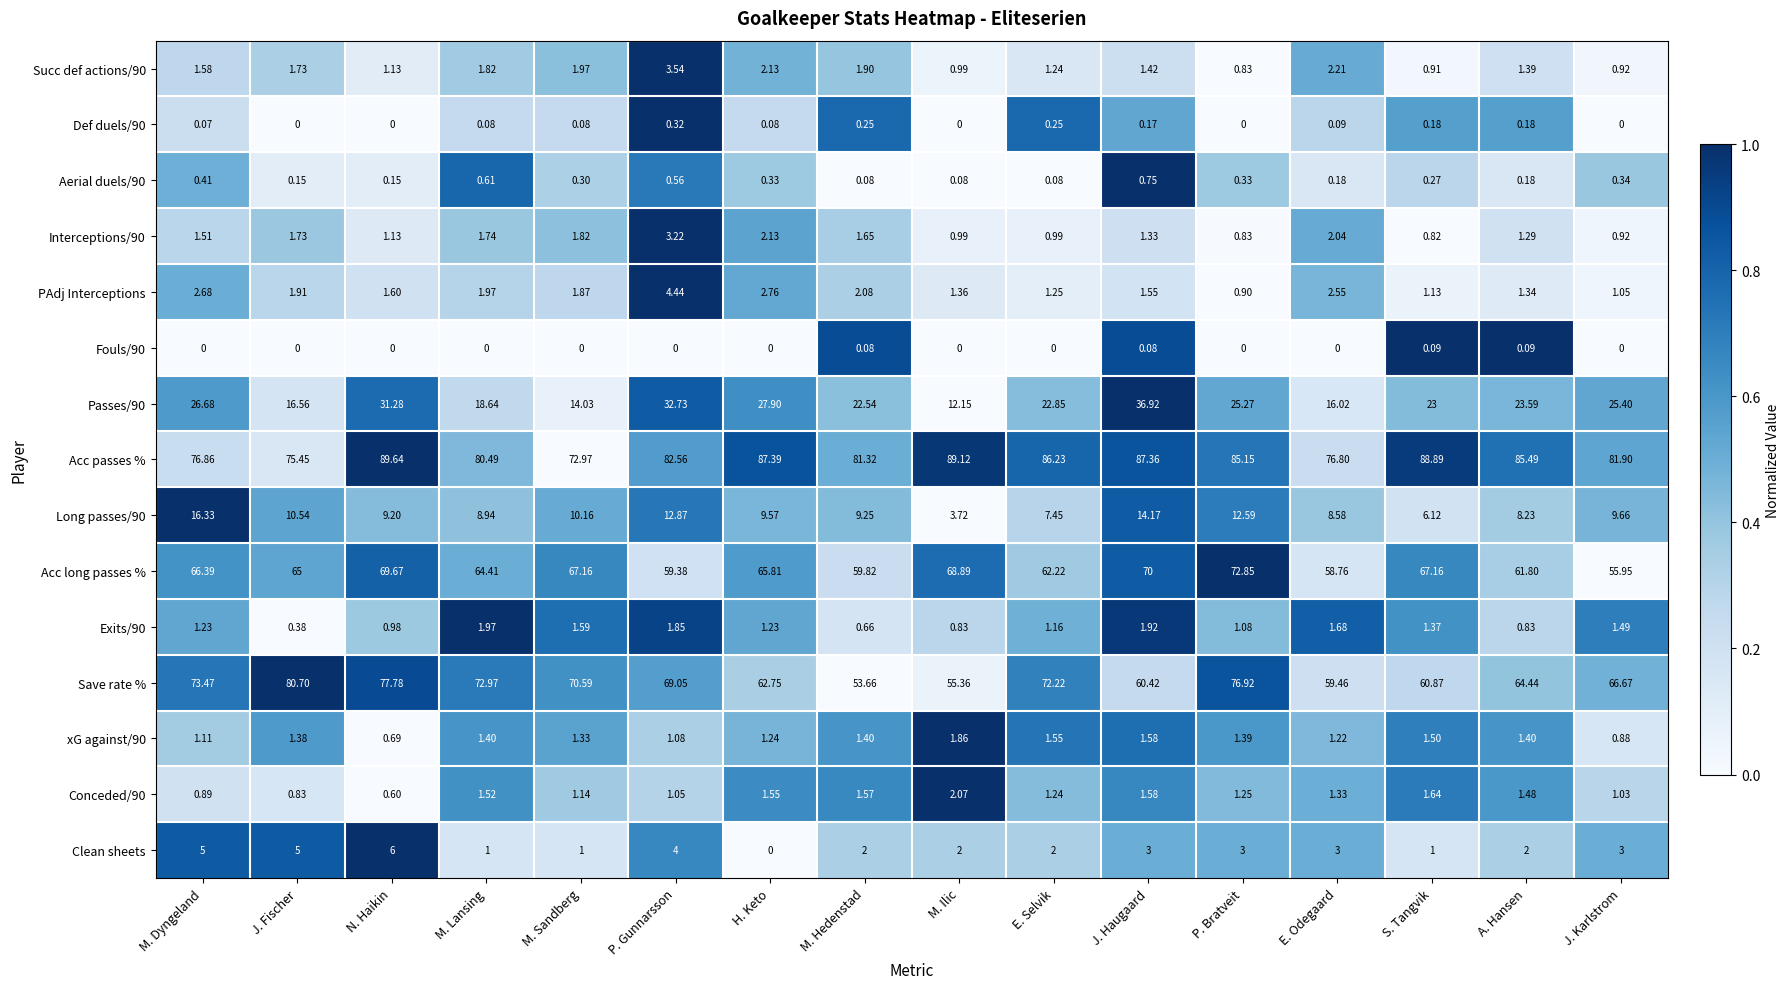

Is the value of Exits/90 at E. Odegaard greater than the value of Def duels/90 at M. Ilic?

Yes